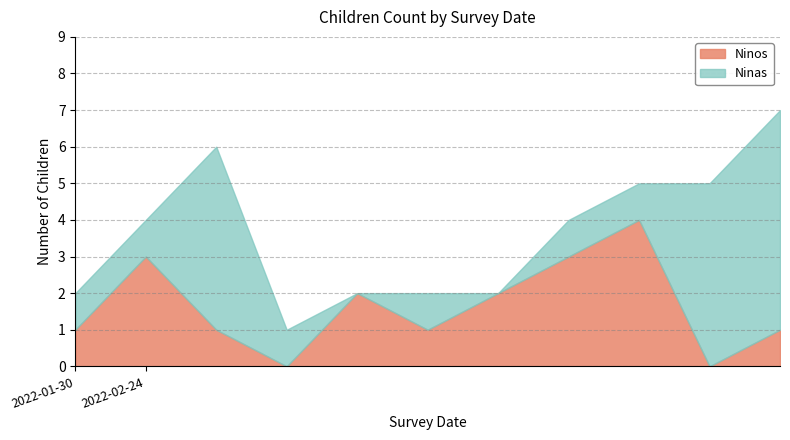

Is it true that Ninos equals 2 at 2022-01-30?

False